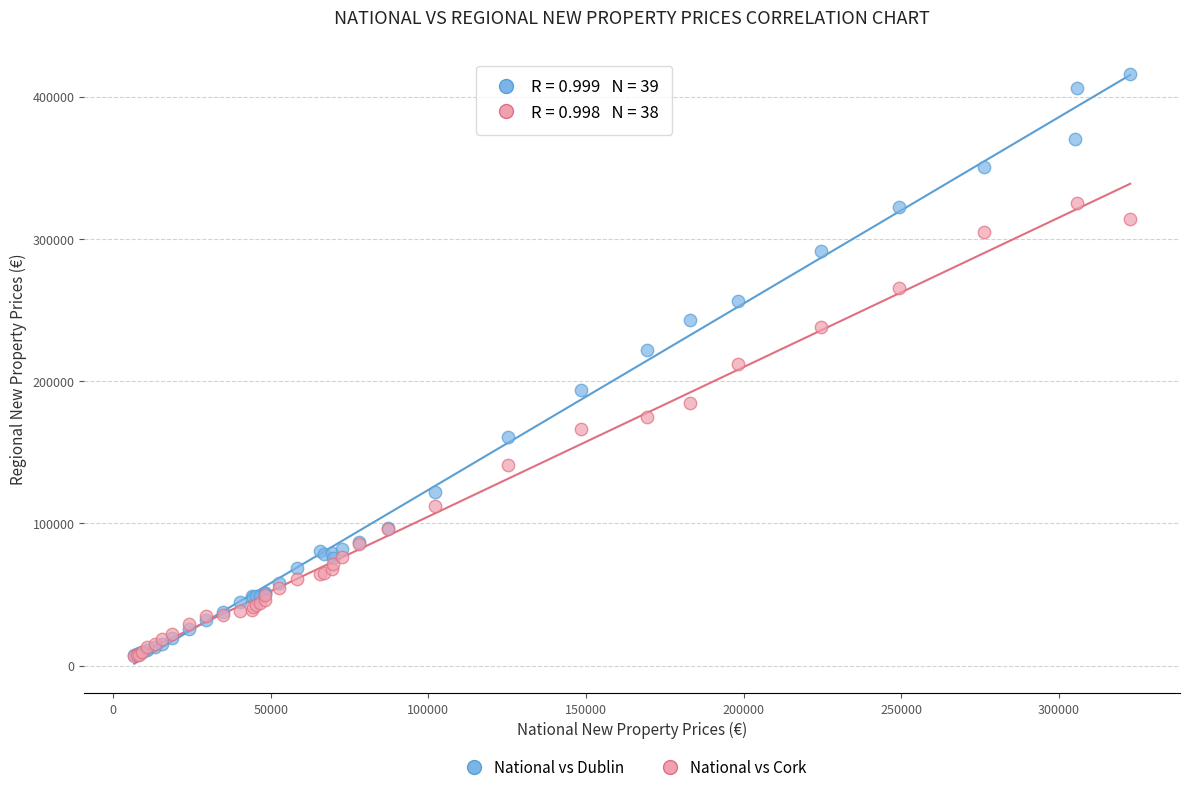

Which series has the largest Y range (max minus min)?

National vs Dublin